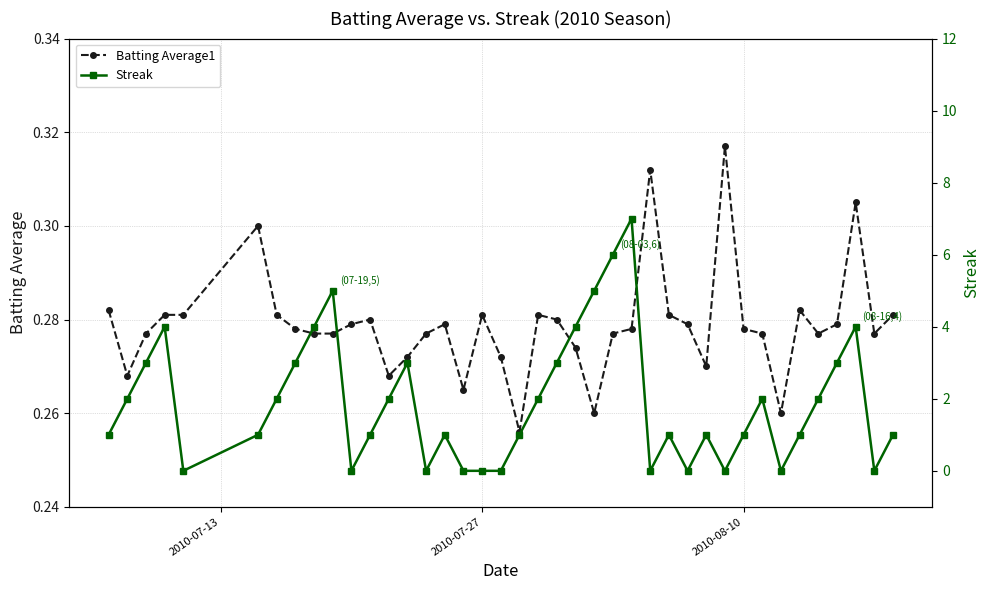

What is the average value of the Batting Average1 series?

0.3